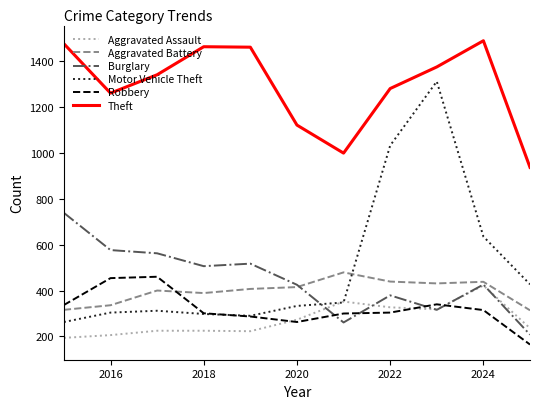

How many interior local peaks does the Theft series have?

2